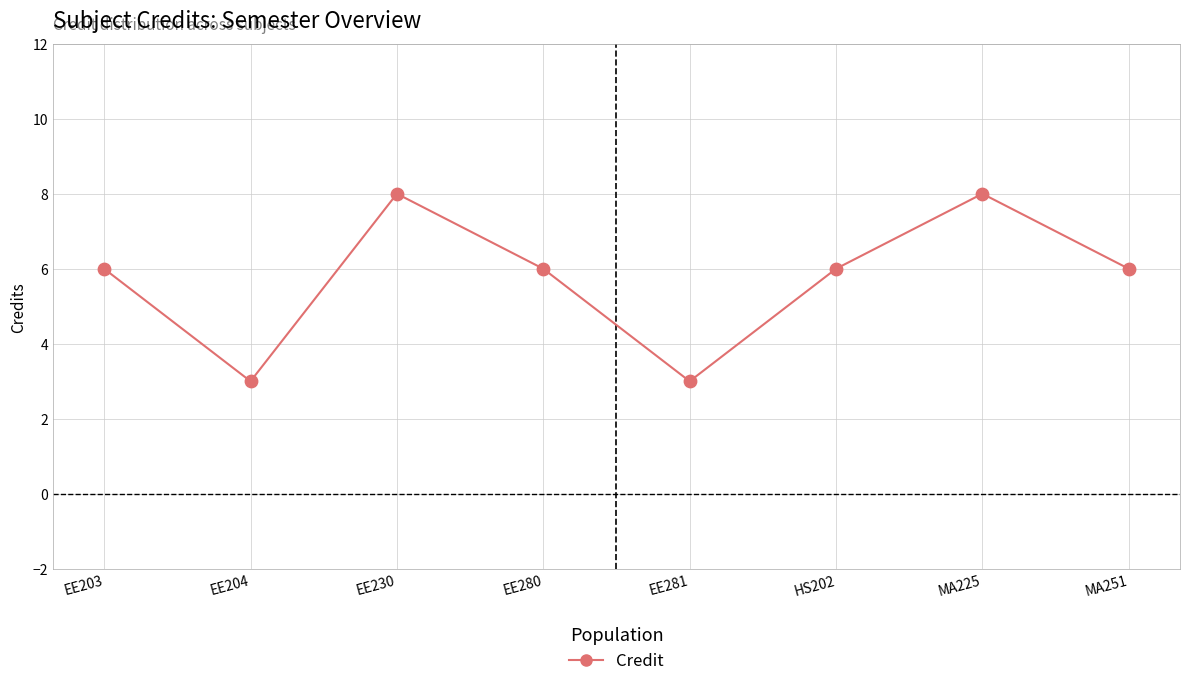

What is the change in value from EE281 to MA251?

+3